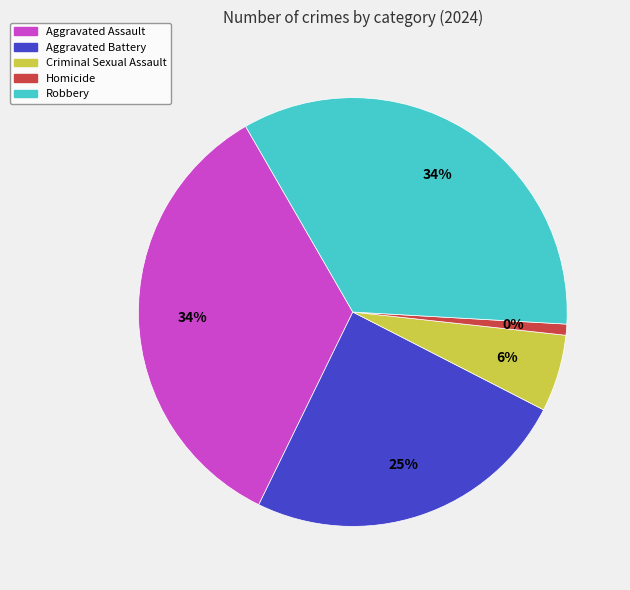

What is the change in value from Criminal Sexual Assault to Robbery?

+137